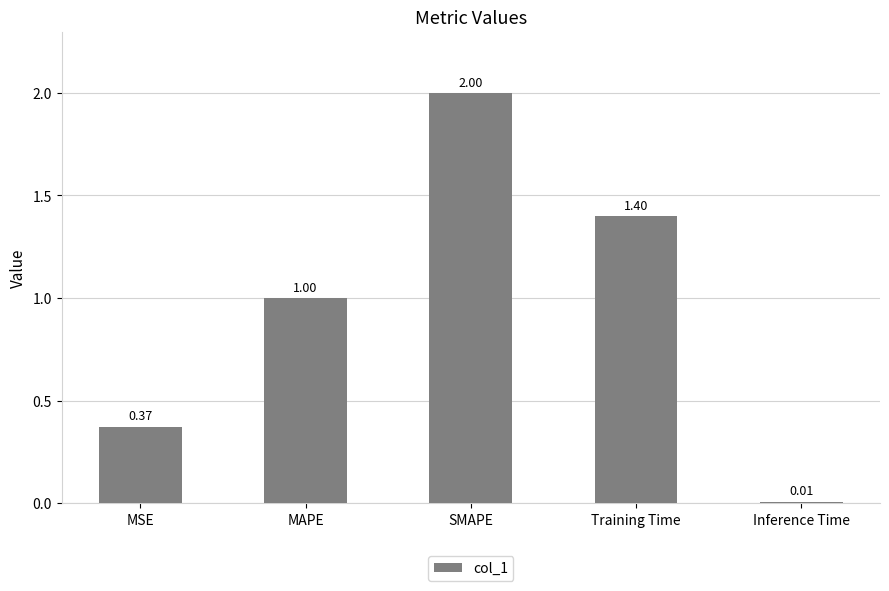

List the labels in order of value, largest first.

SMAPE, Training Time, MAPE, MSE, Inference Time